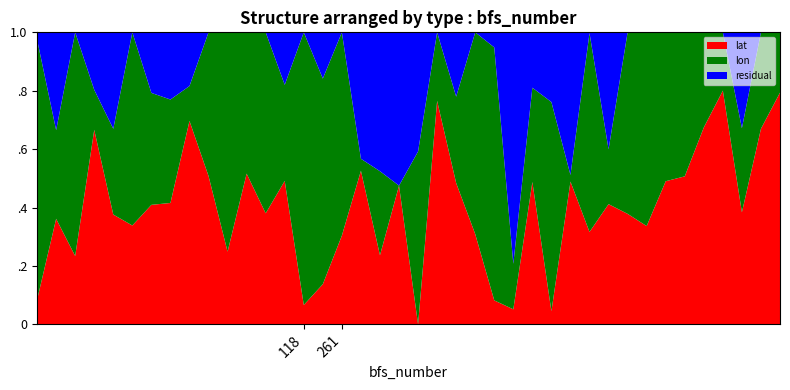

Does the chart have visible grid lines?

No